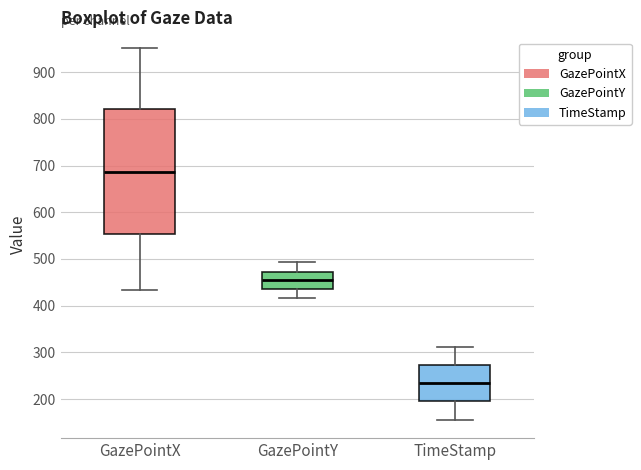

Reading left to right, read every box against the y-axis: the position of its median line, the range the box covers, and the ends of its whiskers. The values are not printed on the chart, so give them approximately, as read against the axis.

GazePointX: median 690, box 550 to 820, whiskers 430 to 950
GazePointY: median 450, box 440 to 470, whiskers 420 to 490
TimeStamp: median 230, box 200 to 270, whiskers 160 to 310